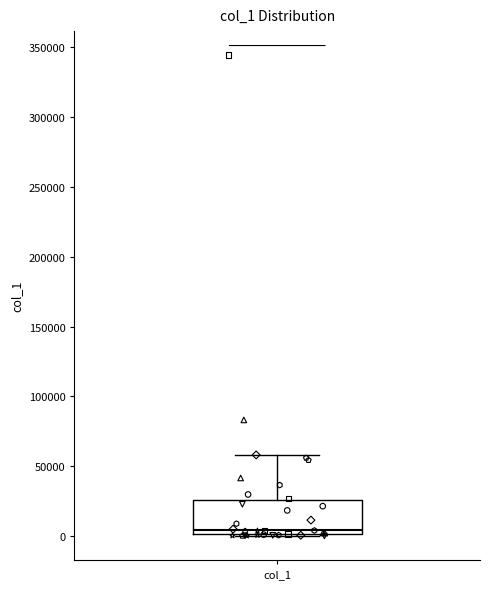

Transcribe this box plot: give where the median line is, the range the box spans, and where the two whiskers end, as read against the y-axis. The values are not printed on the chart, so give them approximately, as read against the axis.

median 5000, box 0 to 25000, whiskers 0 to 60000